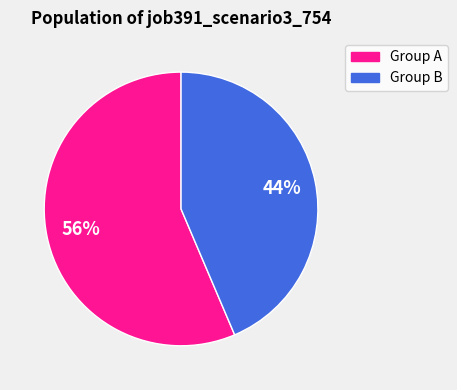

Approximately how many times larger is the value at Group A compared to Group B?

1.3